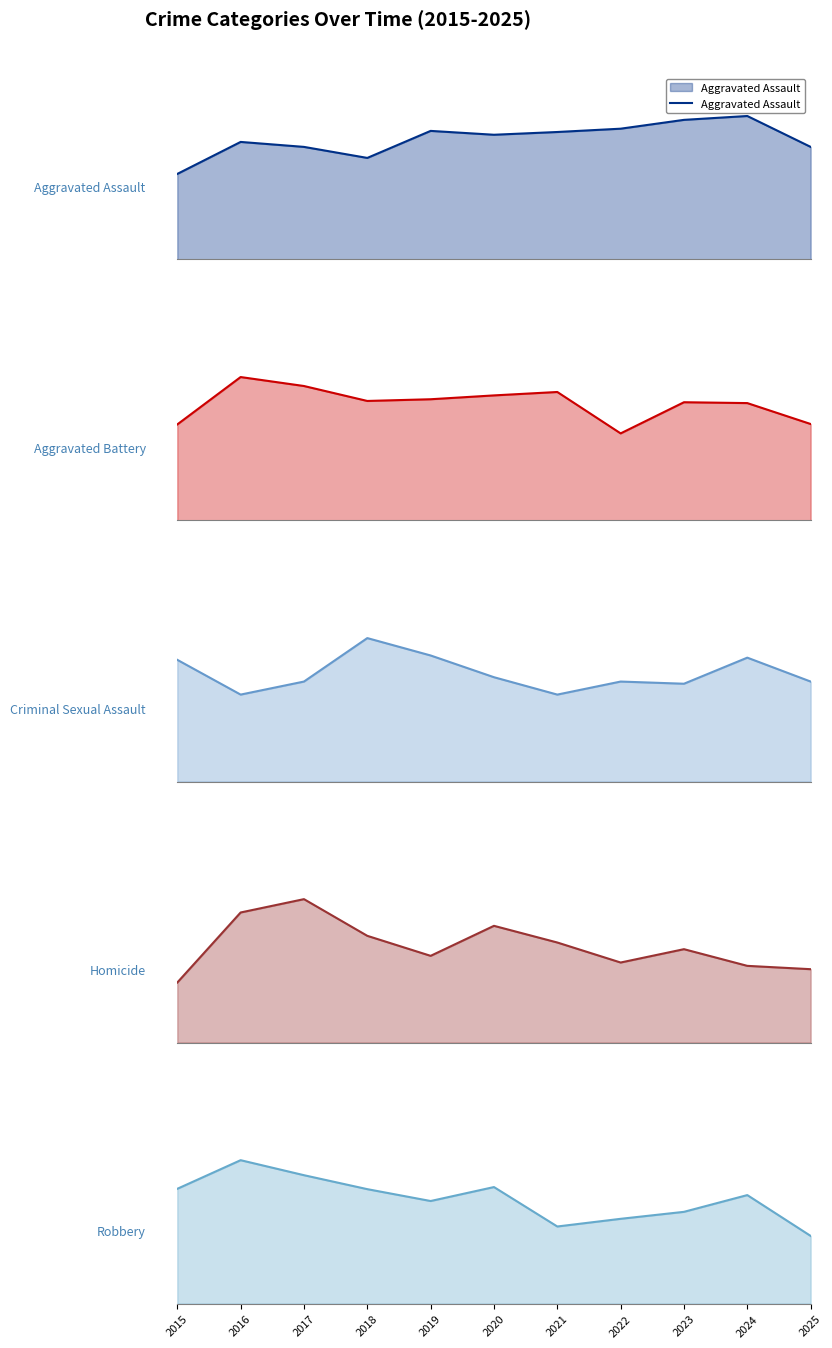

True or false: Aggravated Assault and Criminal Sexual Assault cross at least once.

False